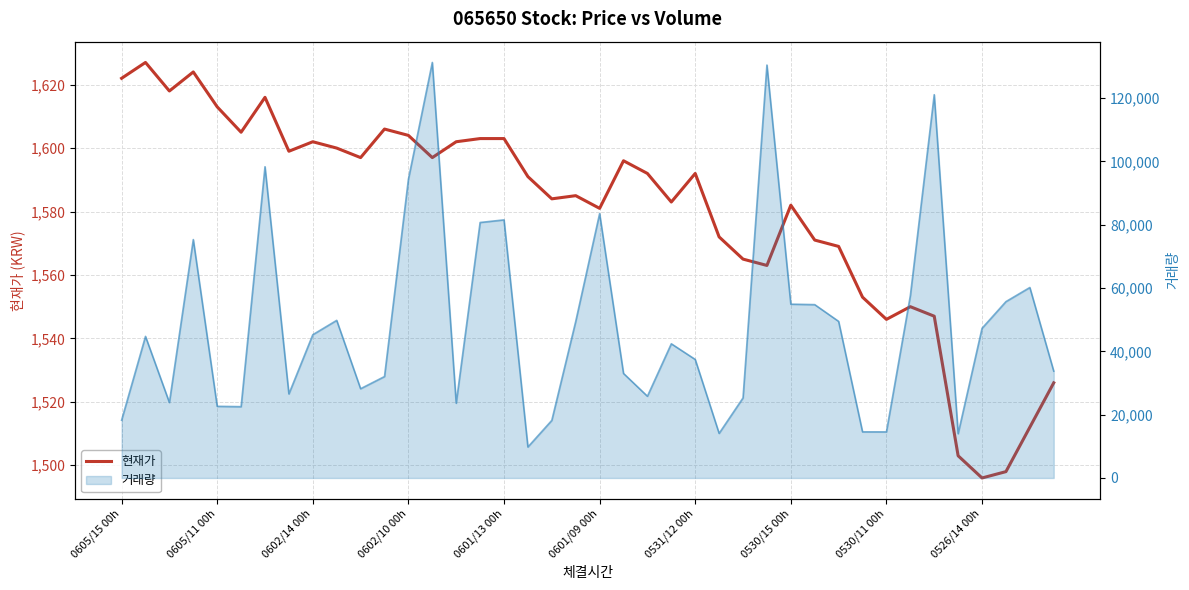

Read the value at 35.

1503